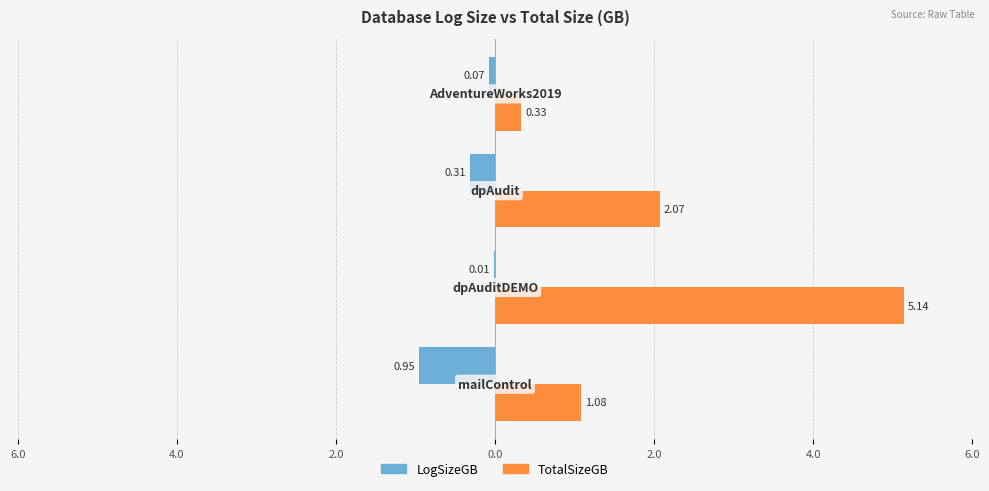

List the series in order of their peak value, lowest first.

LogSizeGB, TotalSizeGB